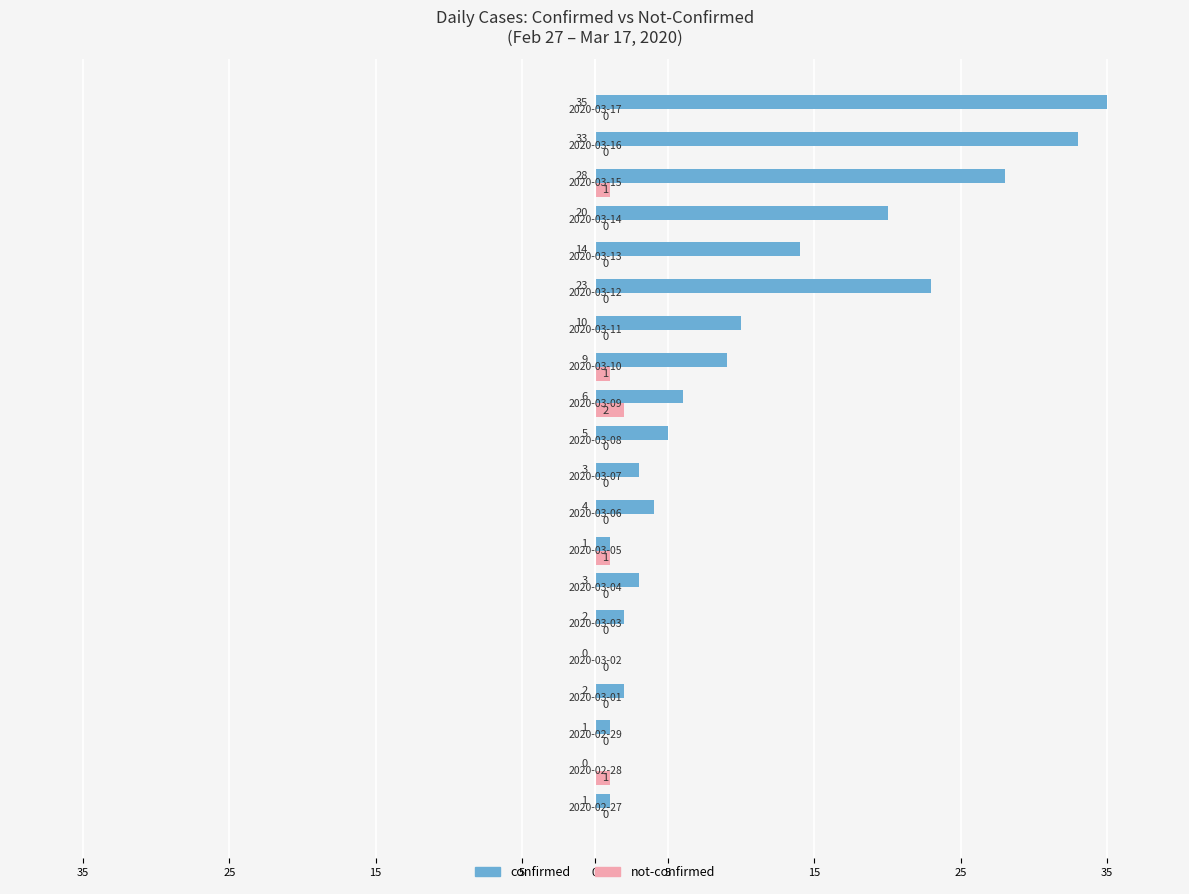

What are all the series names shown in the legend?

confirmed, not-confirmed